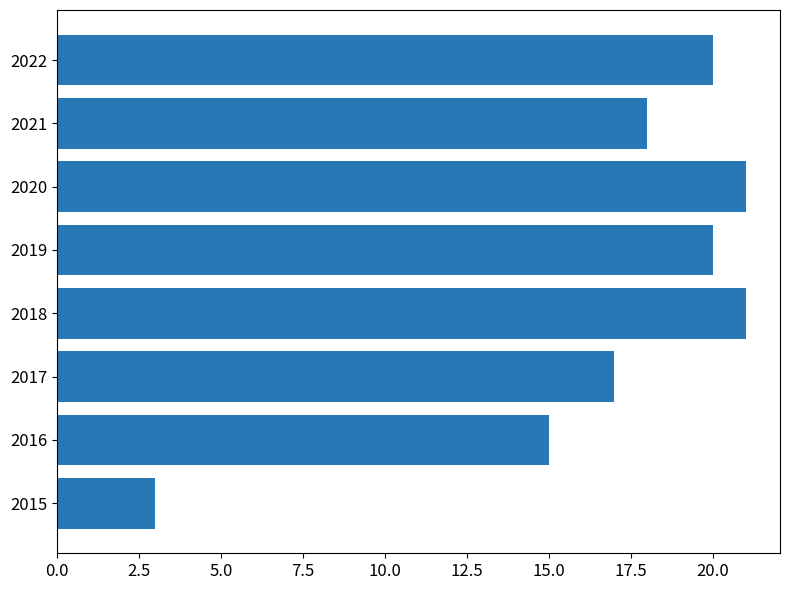

Reading bottom to top, extract all data points from this chart.

3	15	17	21	20	21	18	20